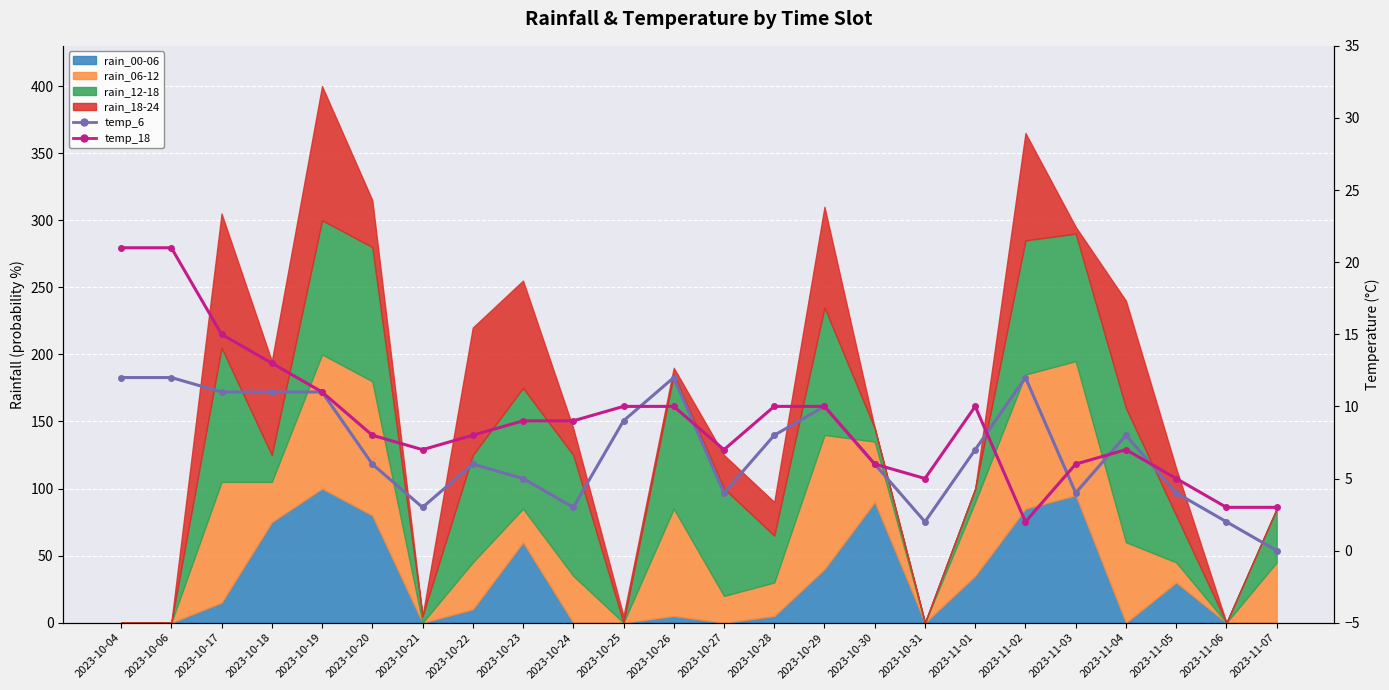

True or false: temp_6 and temp_18 cross at least once.

True